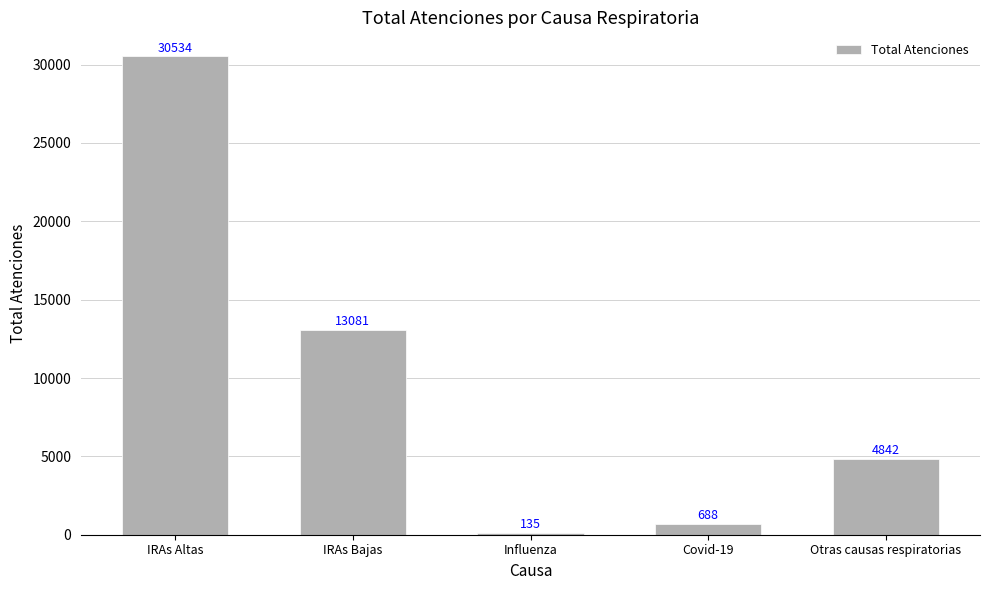

What is the value of the 2nd bar from the left?

13081